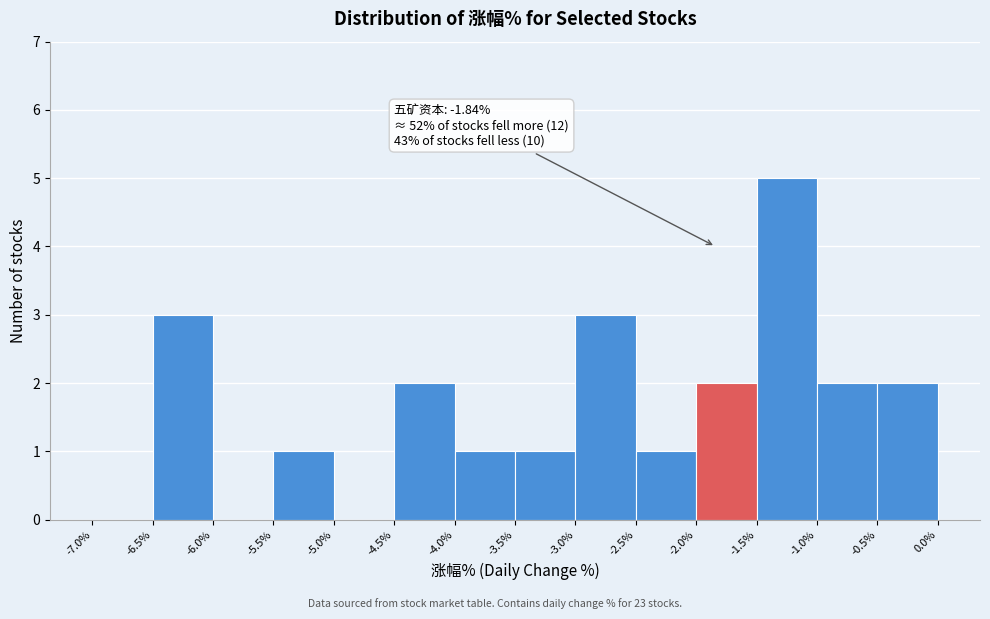

Over which range of the x-axis is the bar tallest?

-1.5% to -1.0%